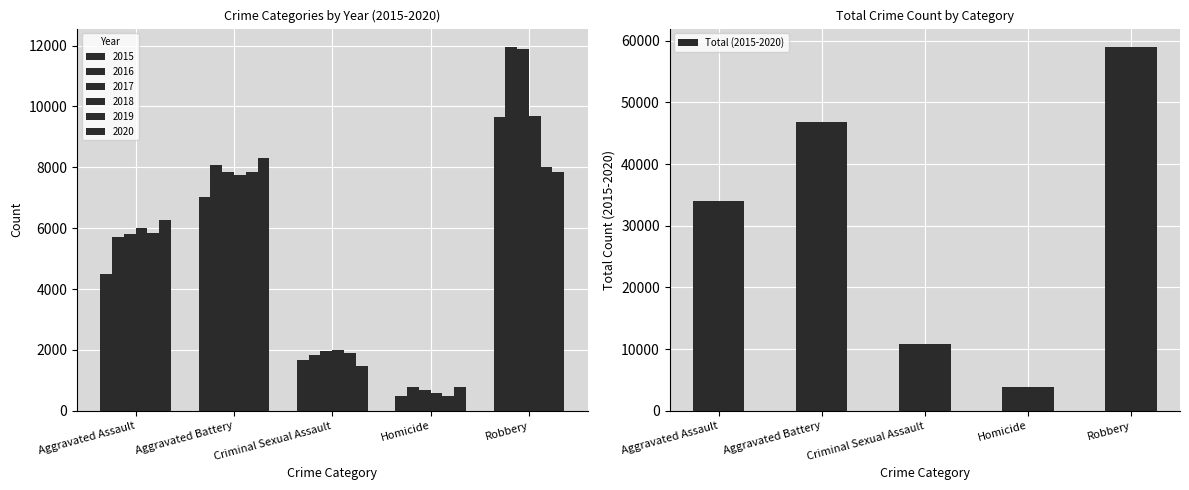

What is the sum of the values at Robbery and Aggravated Battery?

105869